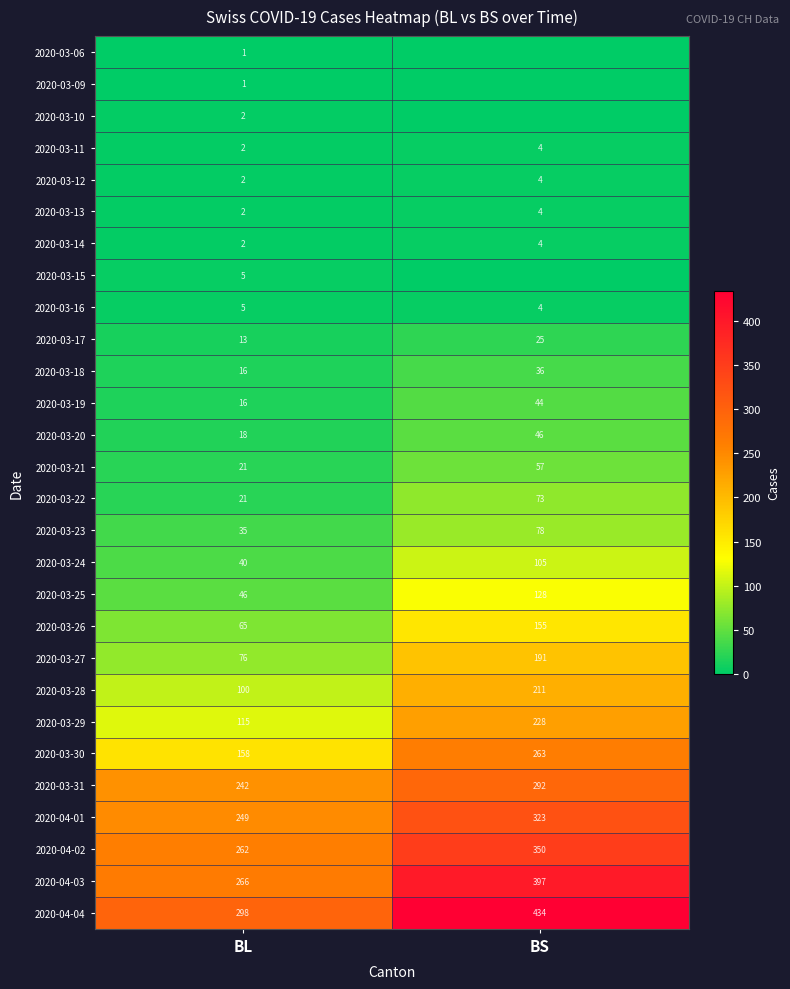

True or false: 2020-03-10 has a value of 2 at BL.

True